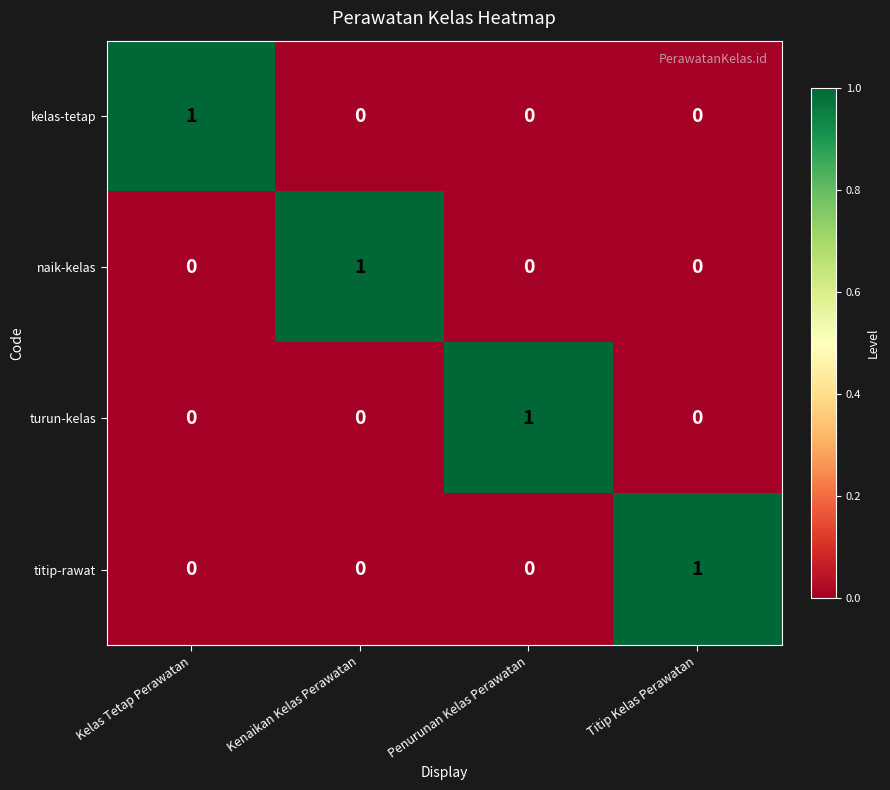

The naik-kelas series shows 0 at Titip Kelas Perawatan. True or false?

True